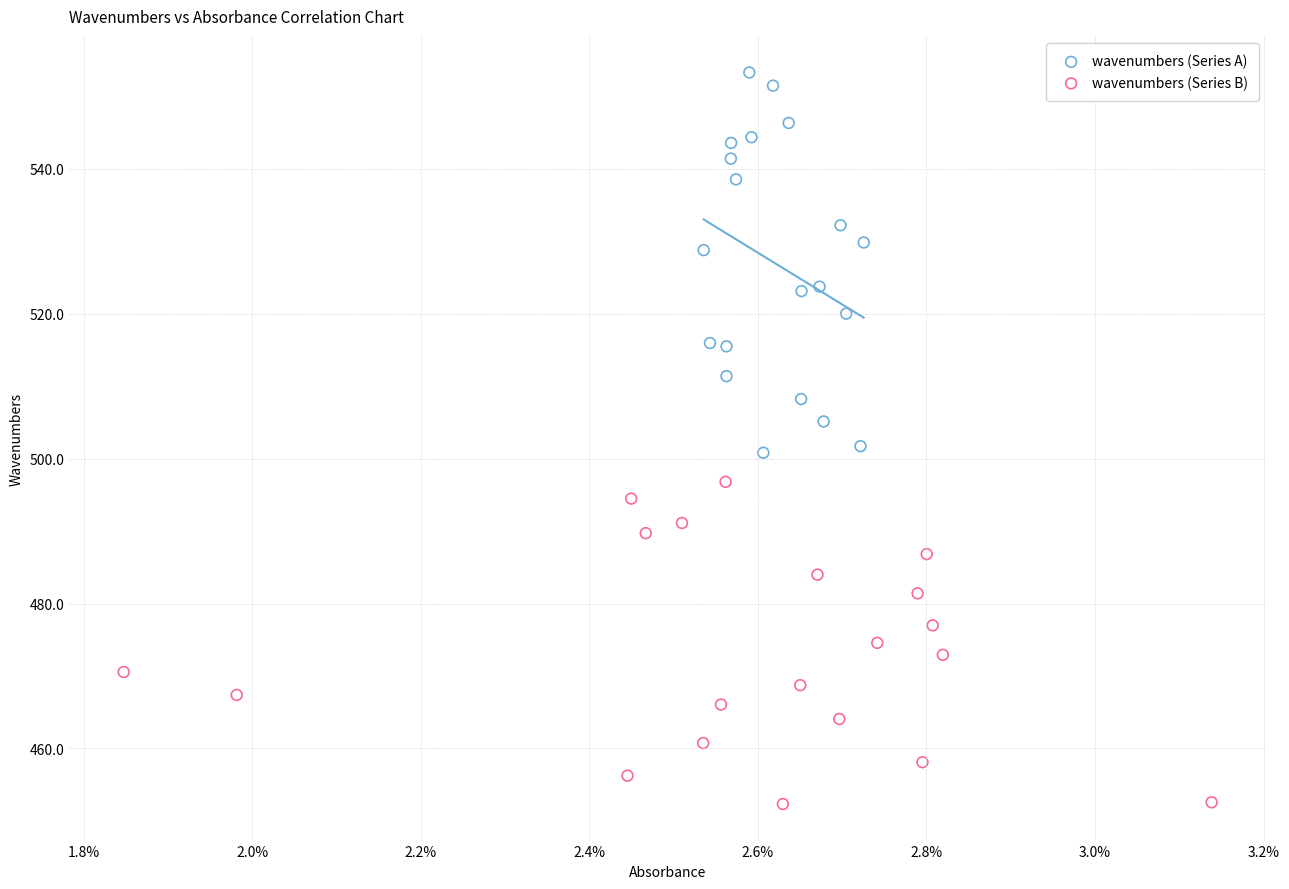

Which series has the widest spread of Y values?

wavenumbers (Series A)